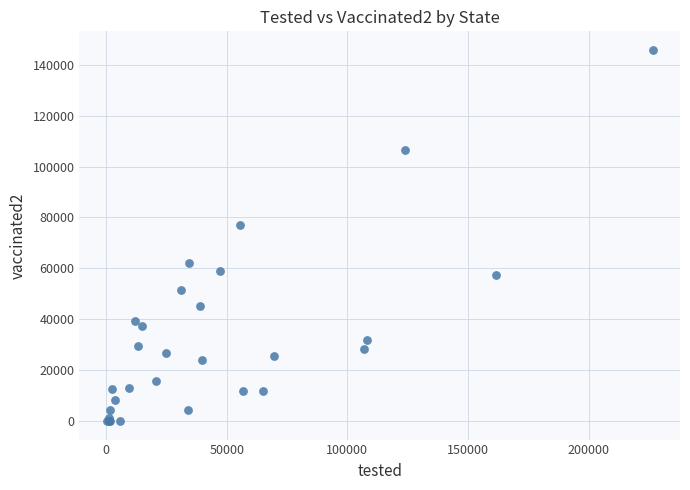

What Y value in the scatter plot is closest to 72920?

77062